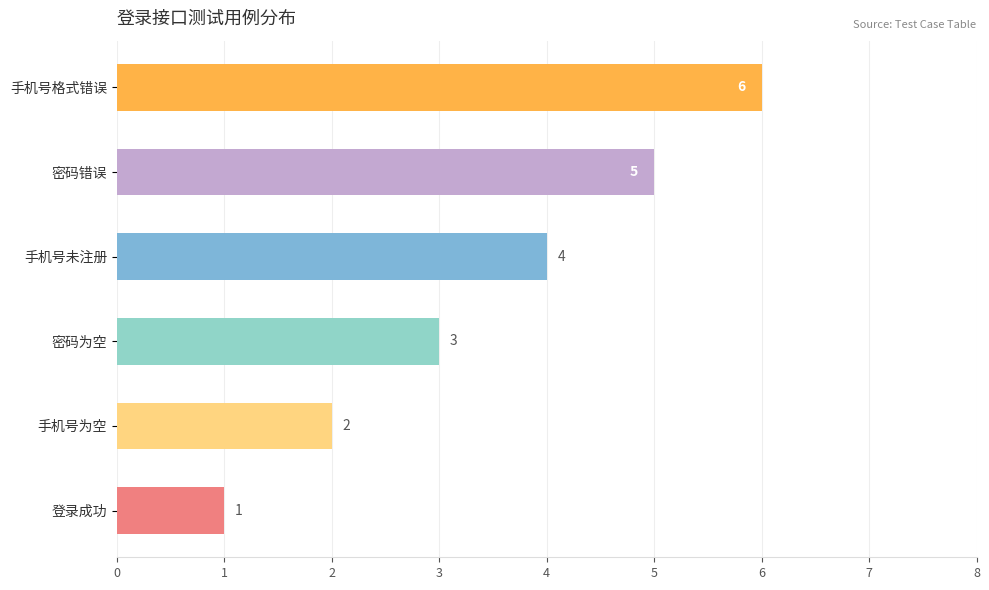

What is the average value?

4